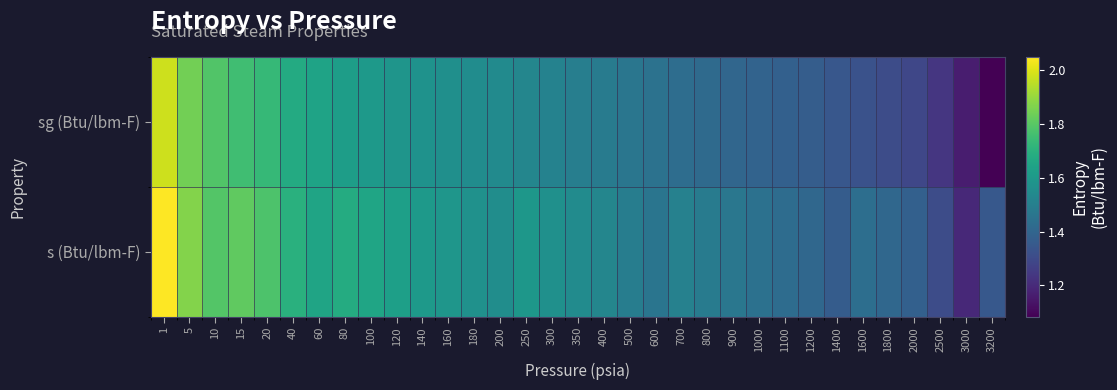

Between 1000 and 3200, which series saw the biggest shift?

sg (Btu/lbm-F)